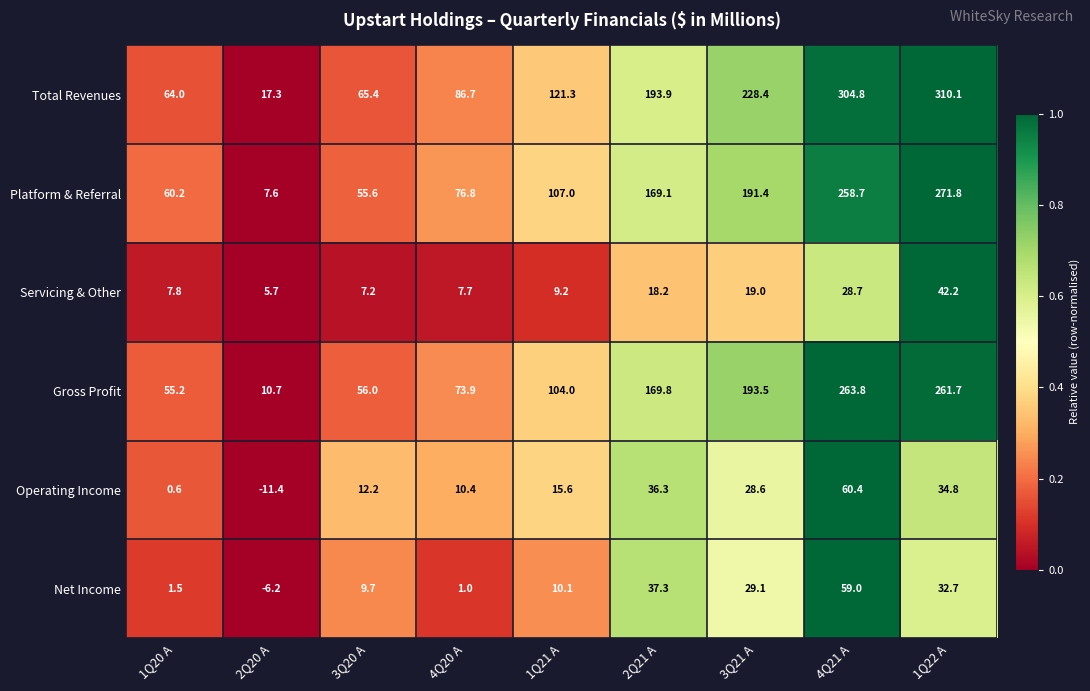

Where is Total Revenues nearest to the value 163?

2Q21 A